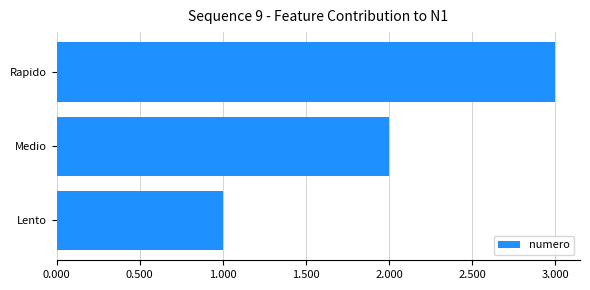

What is the difference between the maximum and minimum values?

2